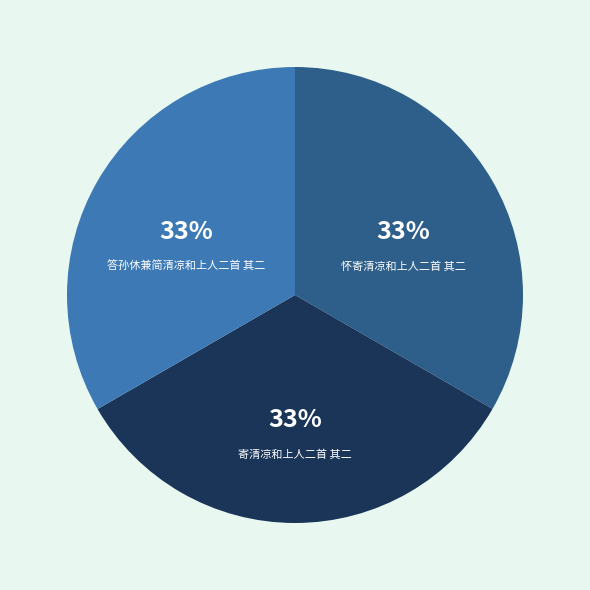

To the nearest percent, what percentage of the pie is 寄清凉和上人二首 其二?

33%